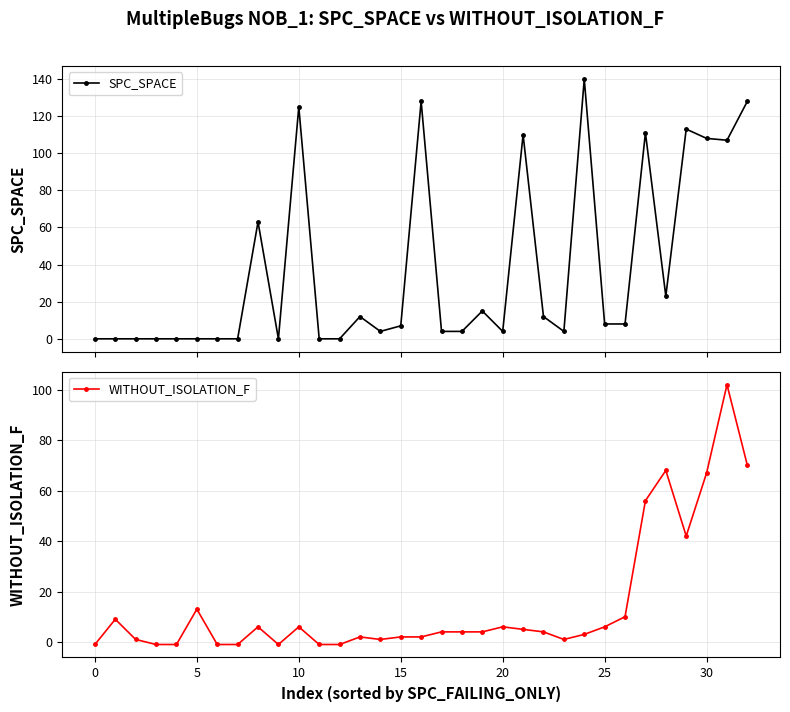

True or false: SPC_SPACE and WITHOUT_ISOLATION_F intersect in this chart.

True